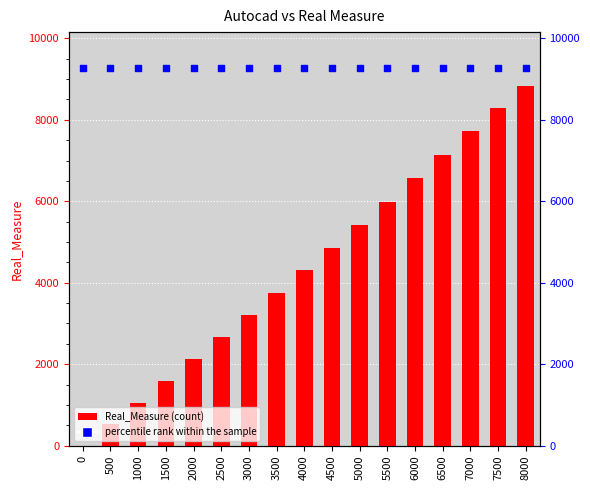

Which series has the largest Y range (max minus min)?

Real_Measure